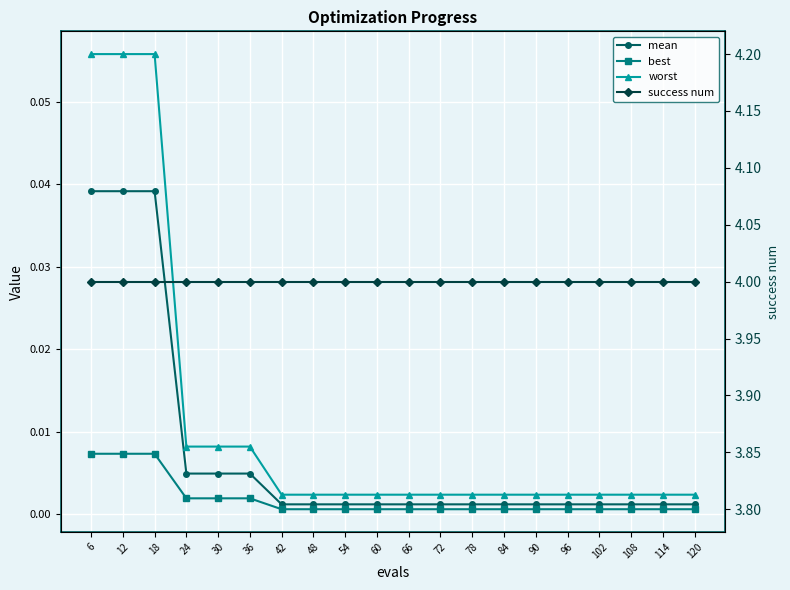

The value of success num at 54 is 4.0. True or false?

True